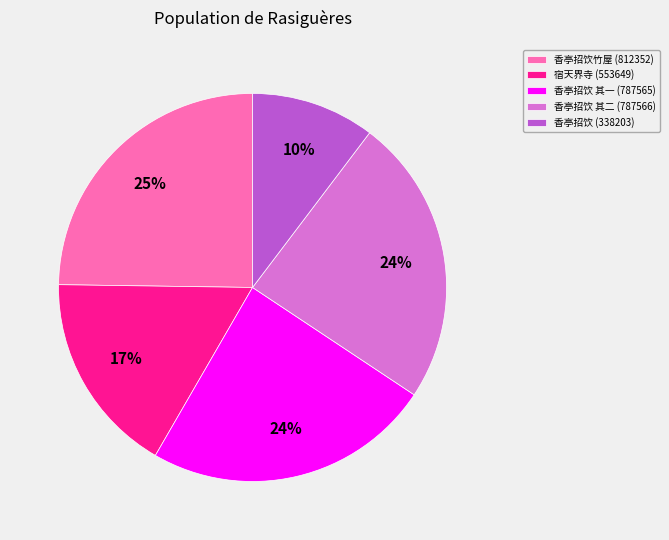

What percentage is the 香亭招饮竹屋 (812352) slice, to the nearest percent?

25%